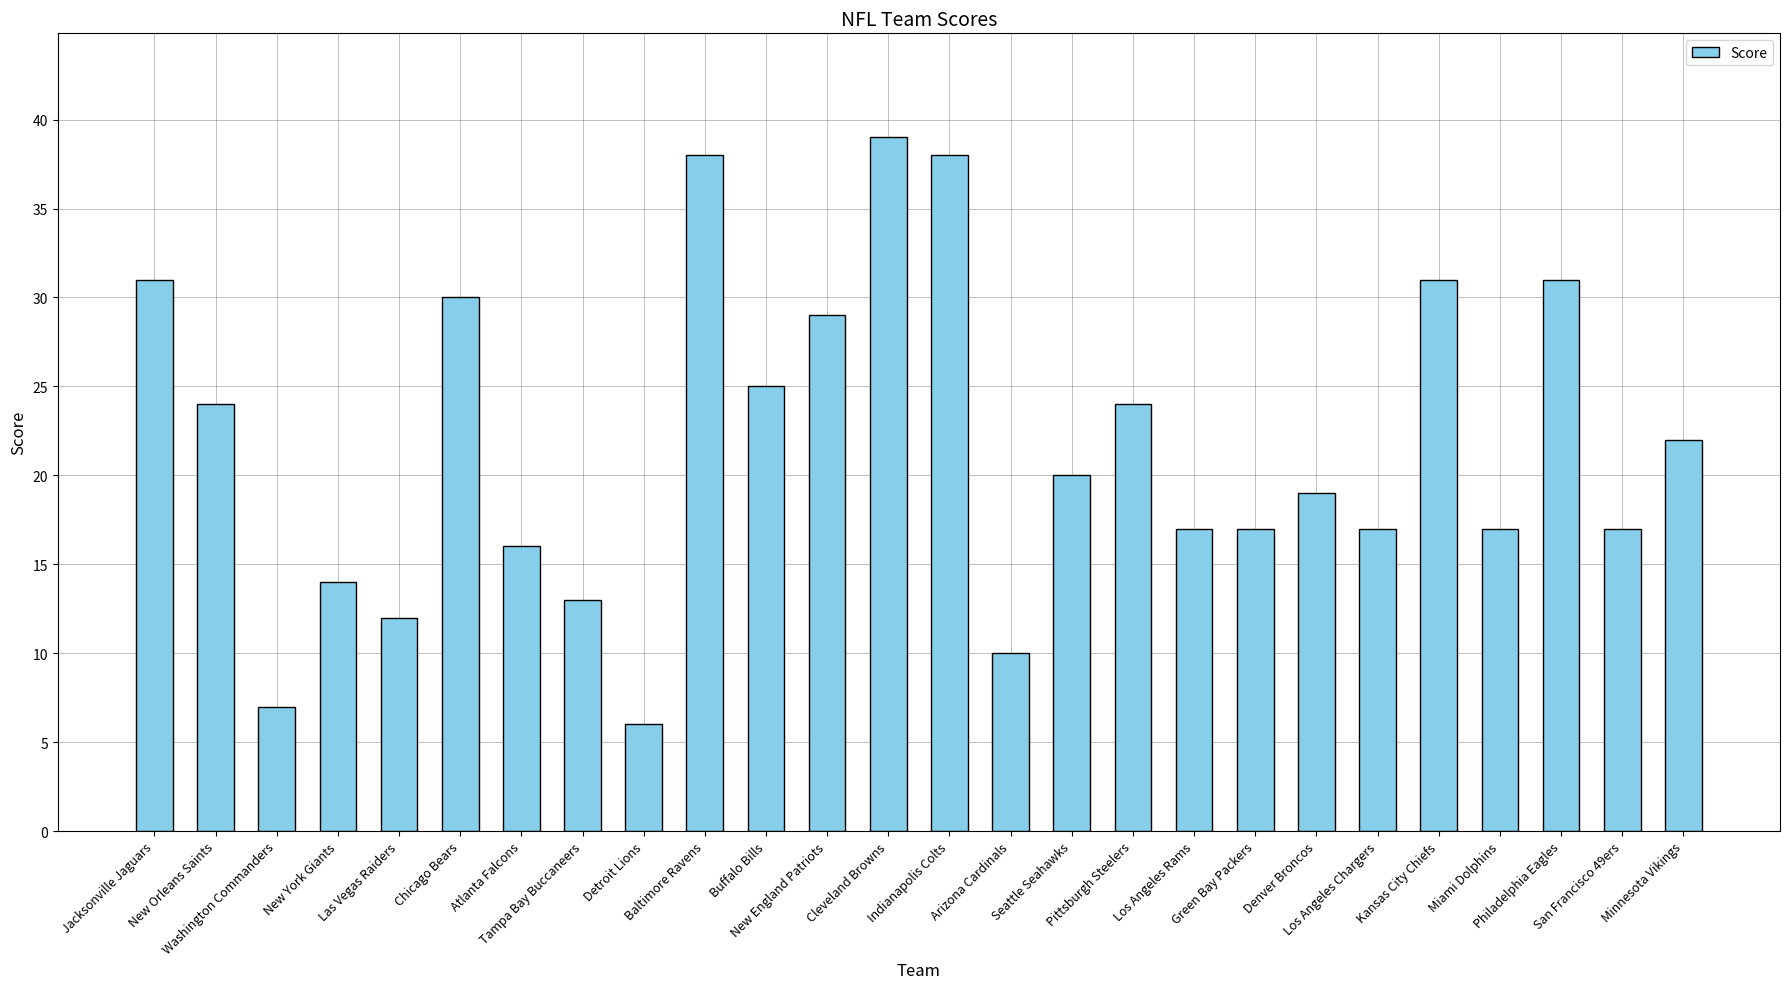

What is the sum of all values?

564